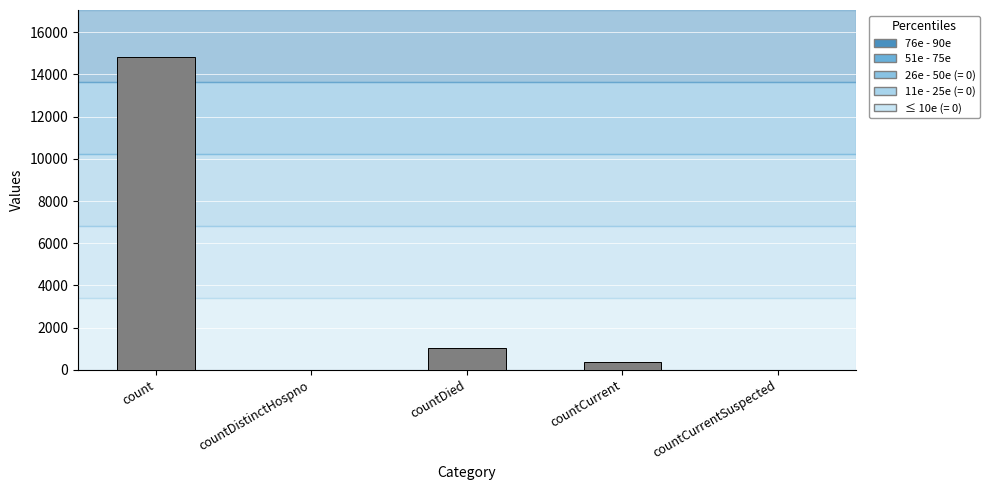

How many distinct data groups are displayed?

1